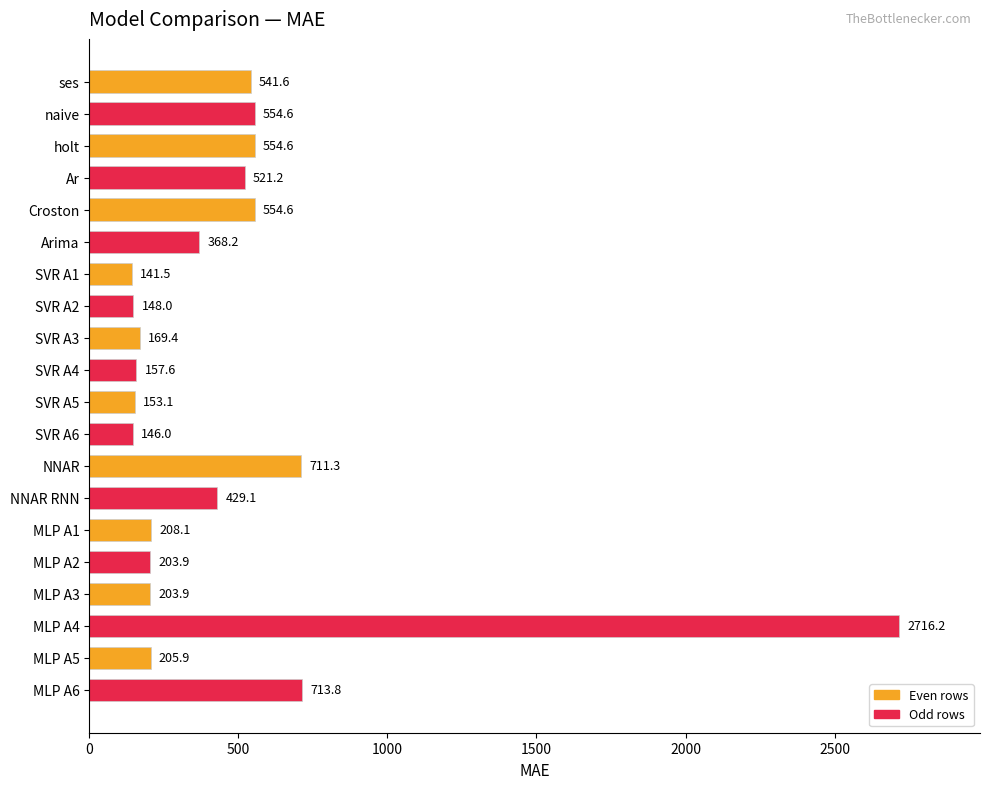

What is the label of the 4th bar from the bottom?

MLP A3